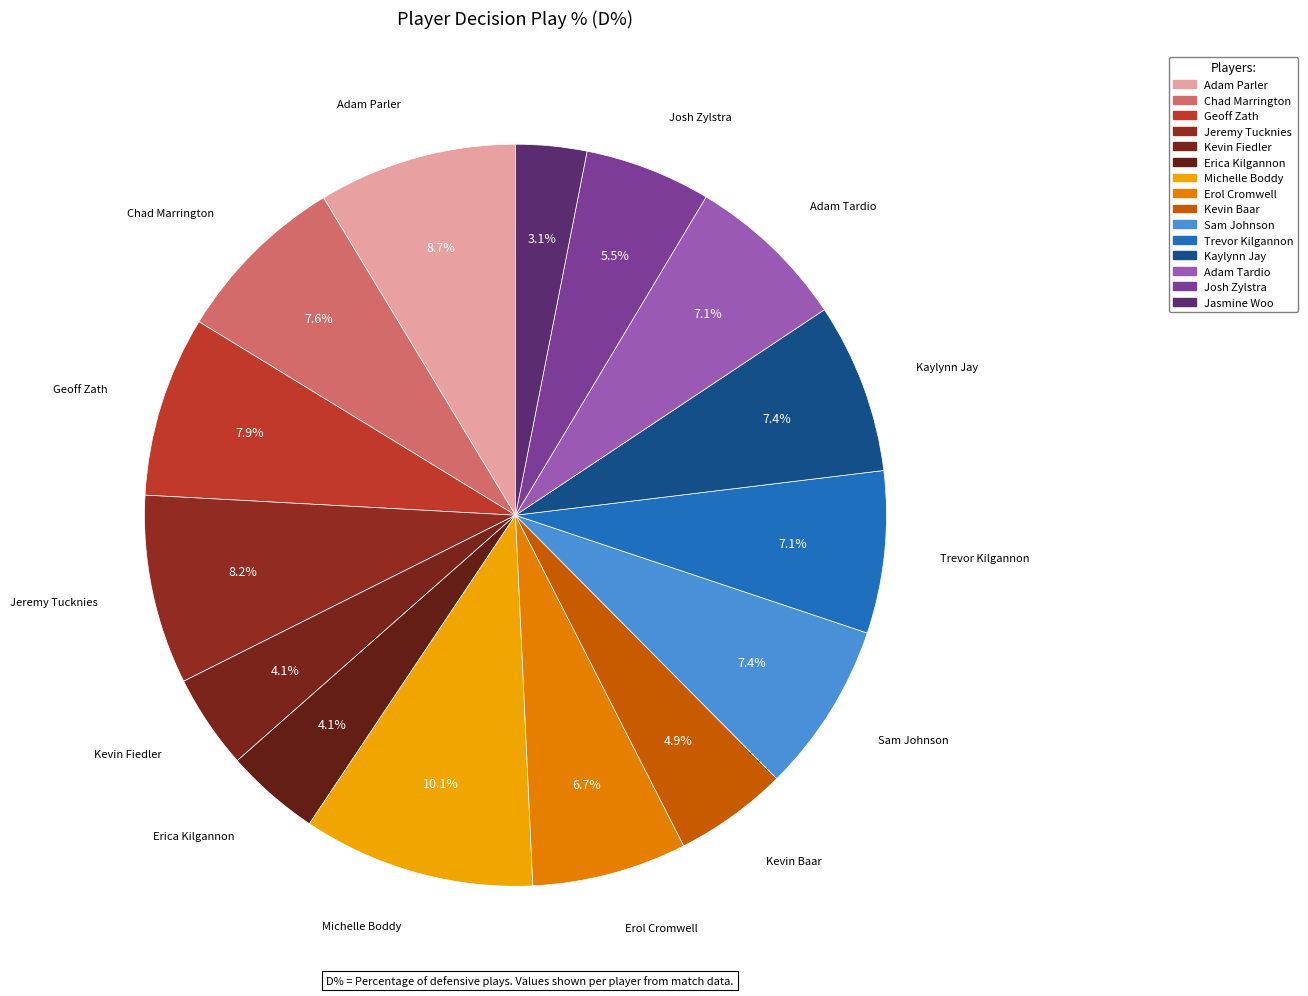

How many segments does this pie chart have?

15